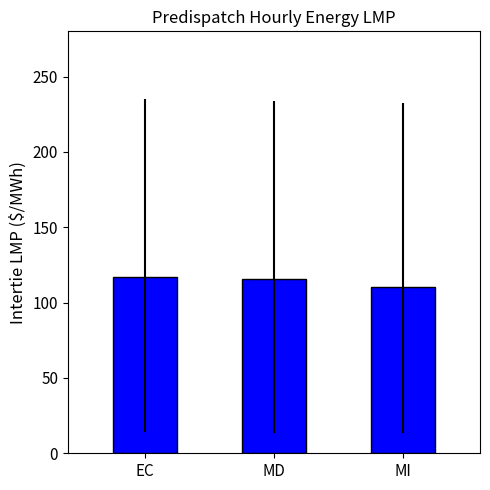

What is the ratio of the value at MI to the value at MD?

0.9